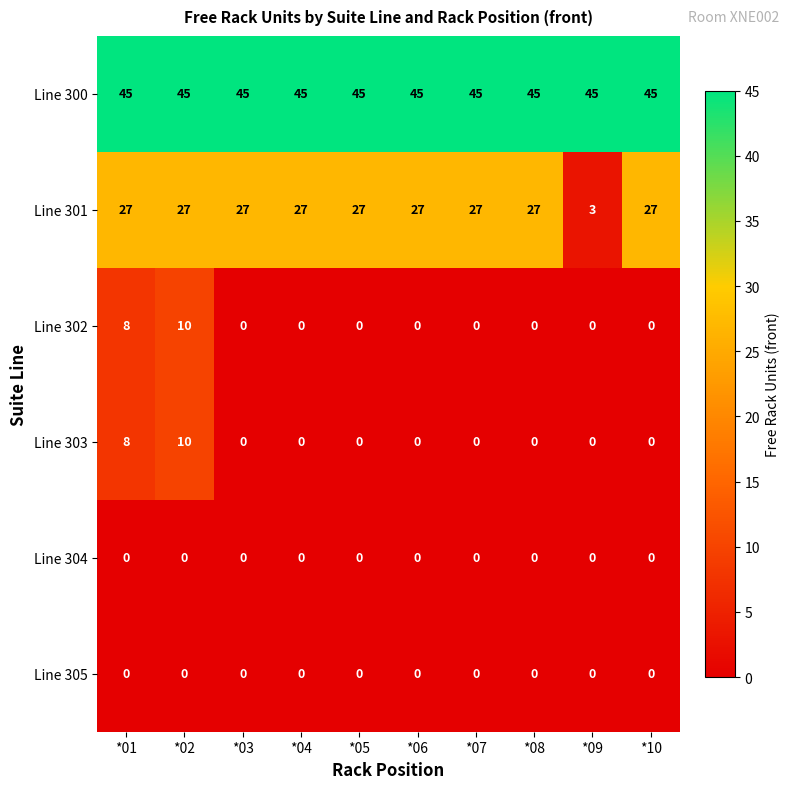

What is the total value across all series at *04?

72